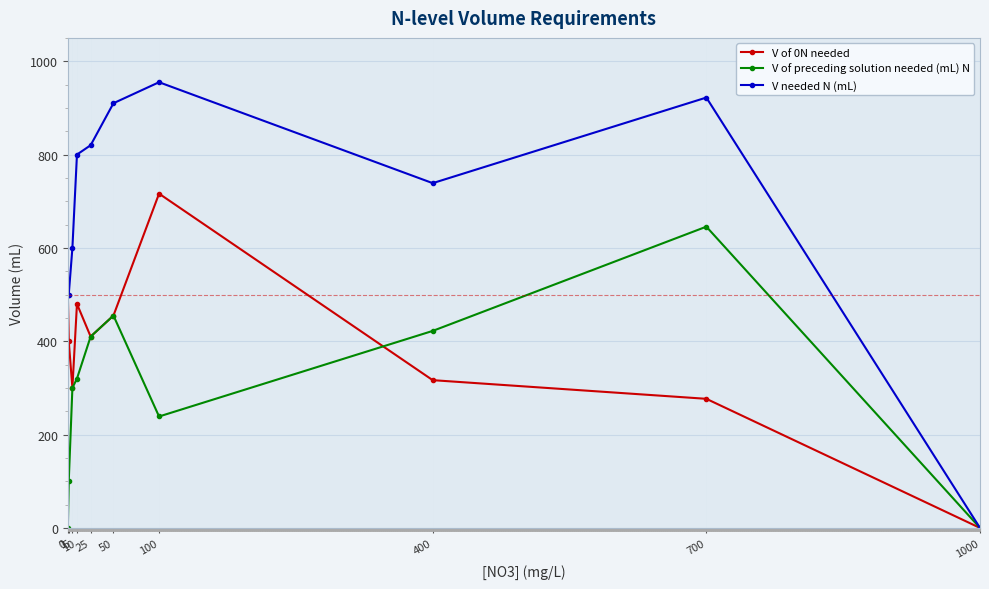

At 1, list the series in order from smallest to largest.

V of preceding solution needed (mL) N, V of 0N needed, V needed N (mL)